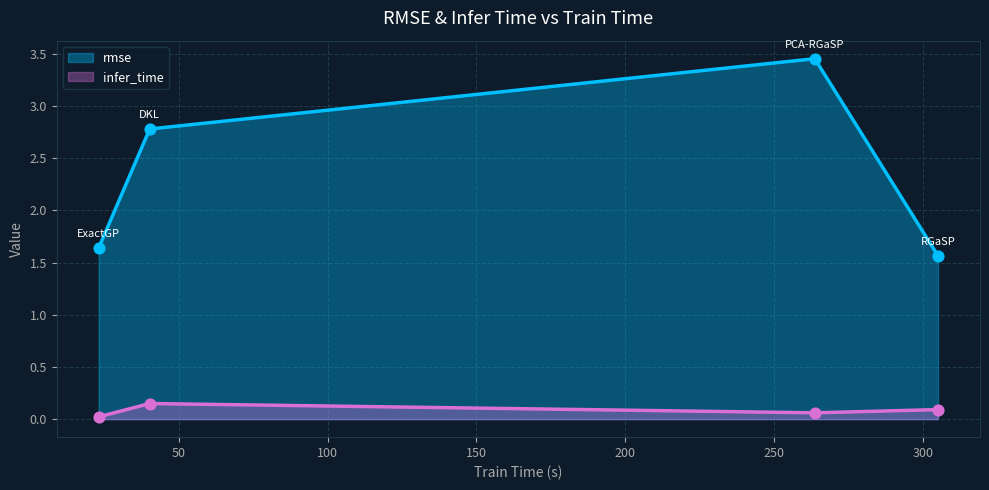

Which series has the largest Y range (max minus min)?

rmse